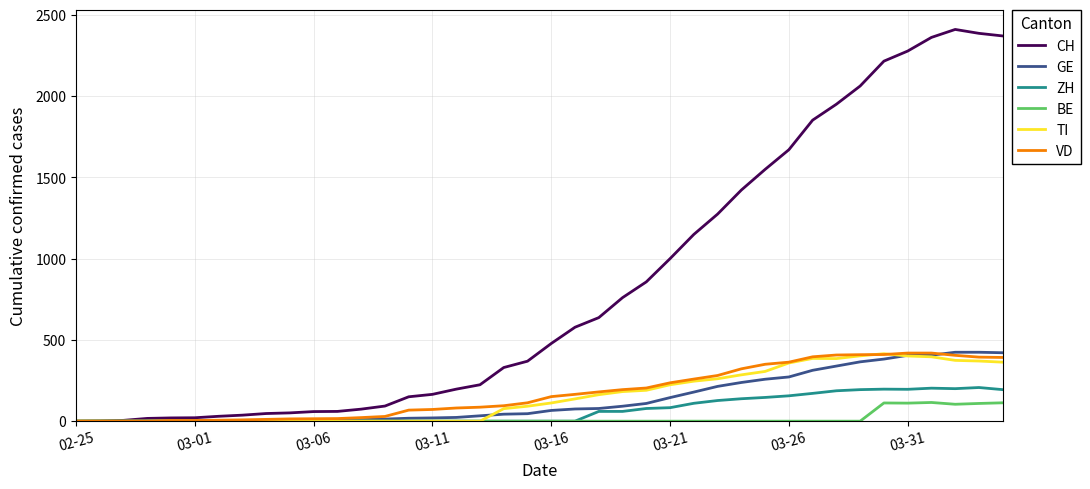

What are all the series names shown in the legend?

CH, GE, ZH, BE, TI, VD